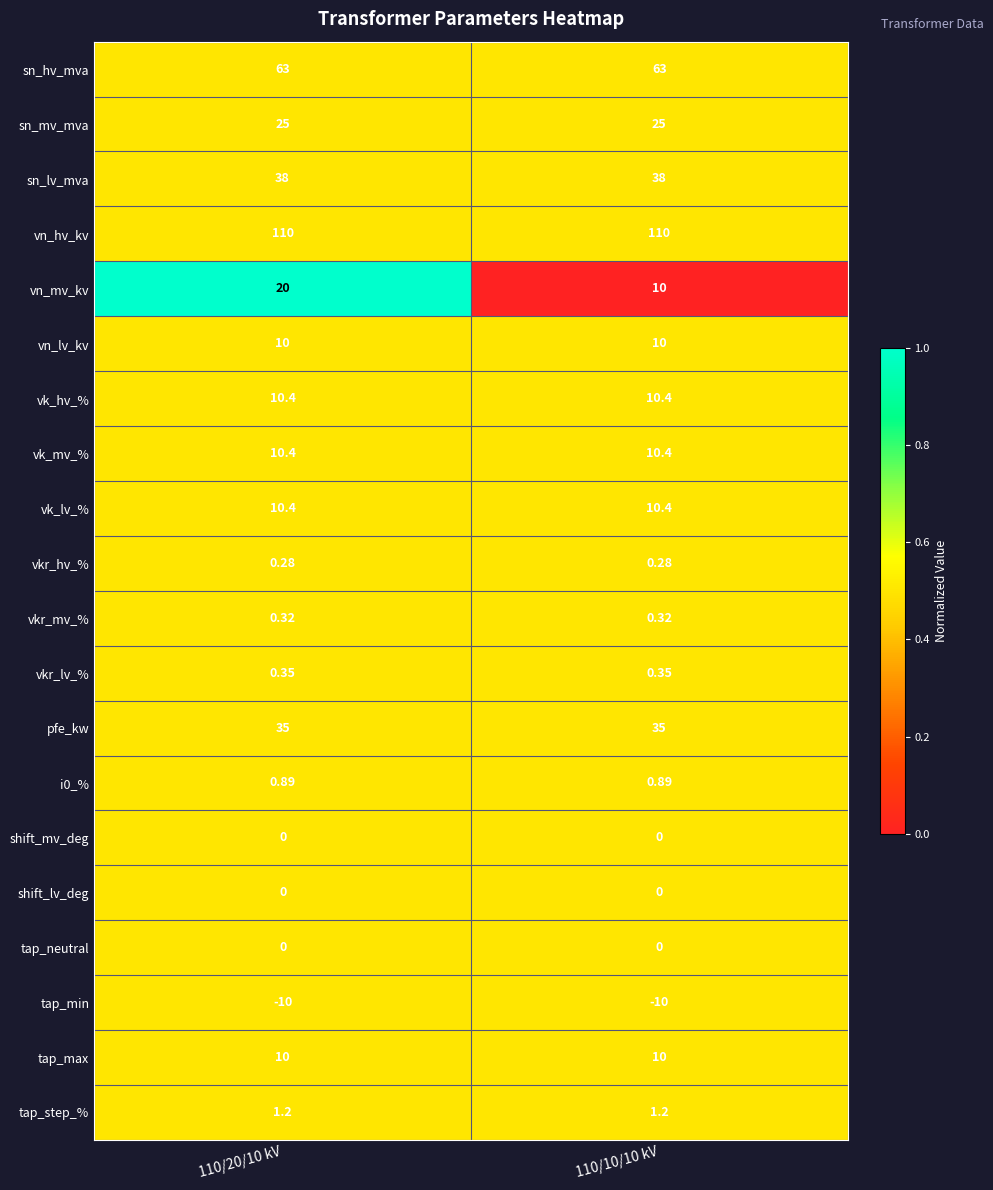

Which series has the largest range (max minus min)?

vn_mv_kv